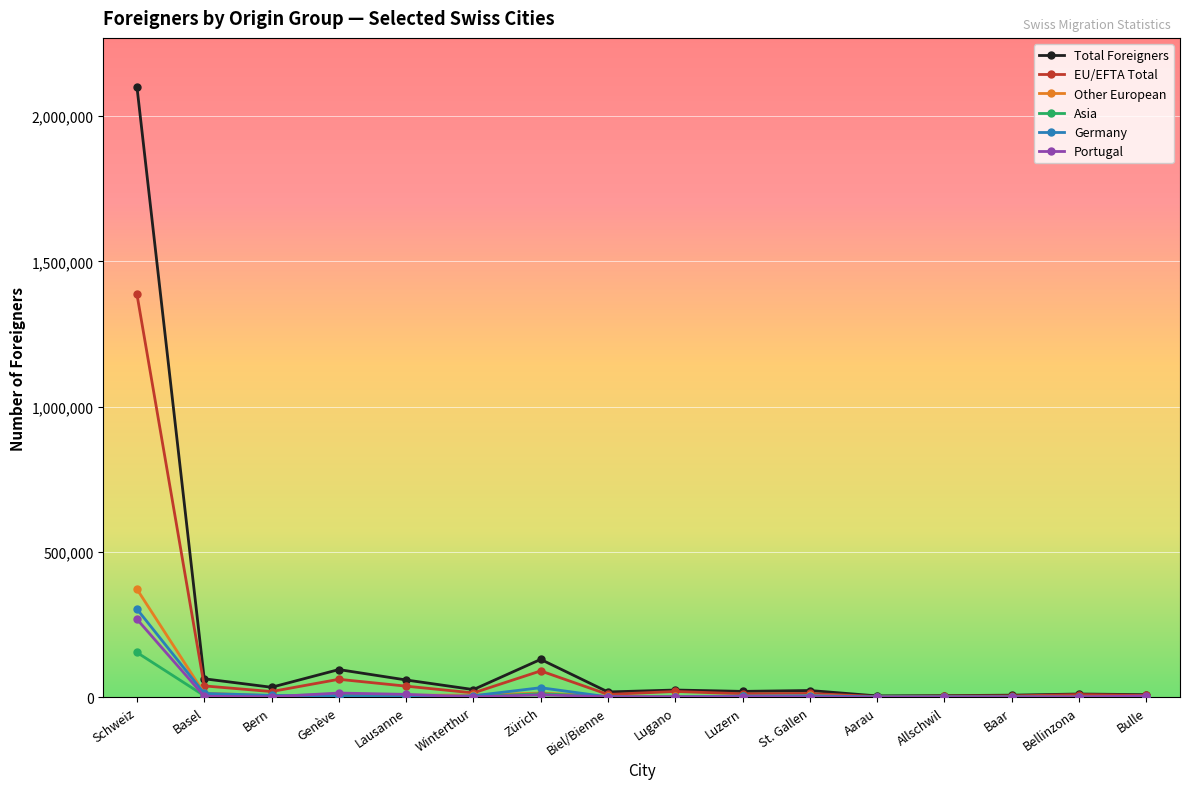

What is the sum of all Total Foreigners values?

2632403